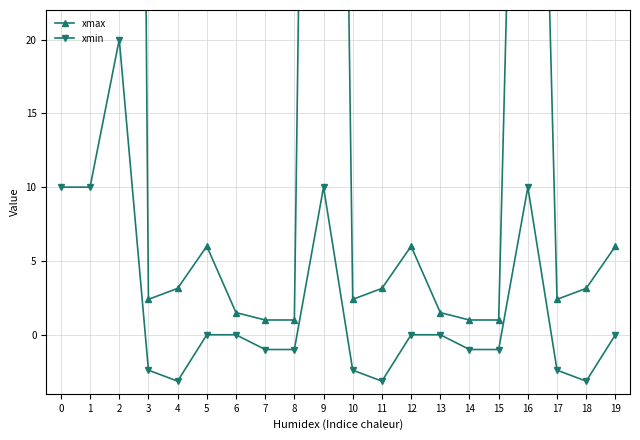

Reading left to right, transcribe all the data shown in this chart.

xmax: 150.0	150.0	250.0	2.4	3.1	6.0	1.5	1.0	1.0	150.0	2.4	3.1	6.0	1.5	1.0	1.0	80.0	2.4	3.1	6.0
xmin: 10.0	10.0	20.0	-2.4	-3.1	0.0	0.0	-1.0	-1.0	10.0	-2.4	-3.1	0.0	0.0	-1.0	-1.0	10.0	-2.4	-3.1	0.0